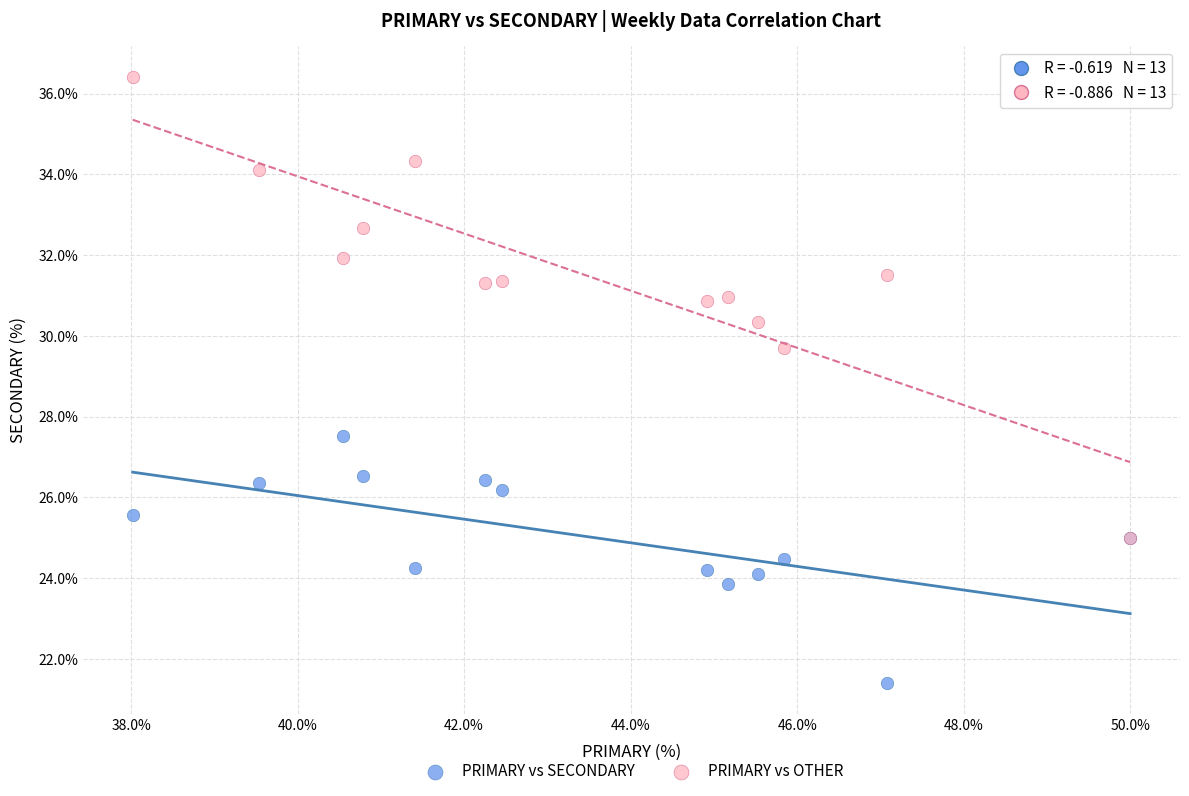

Across all series, what Y value is closest to 28?

27.5